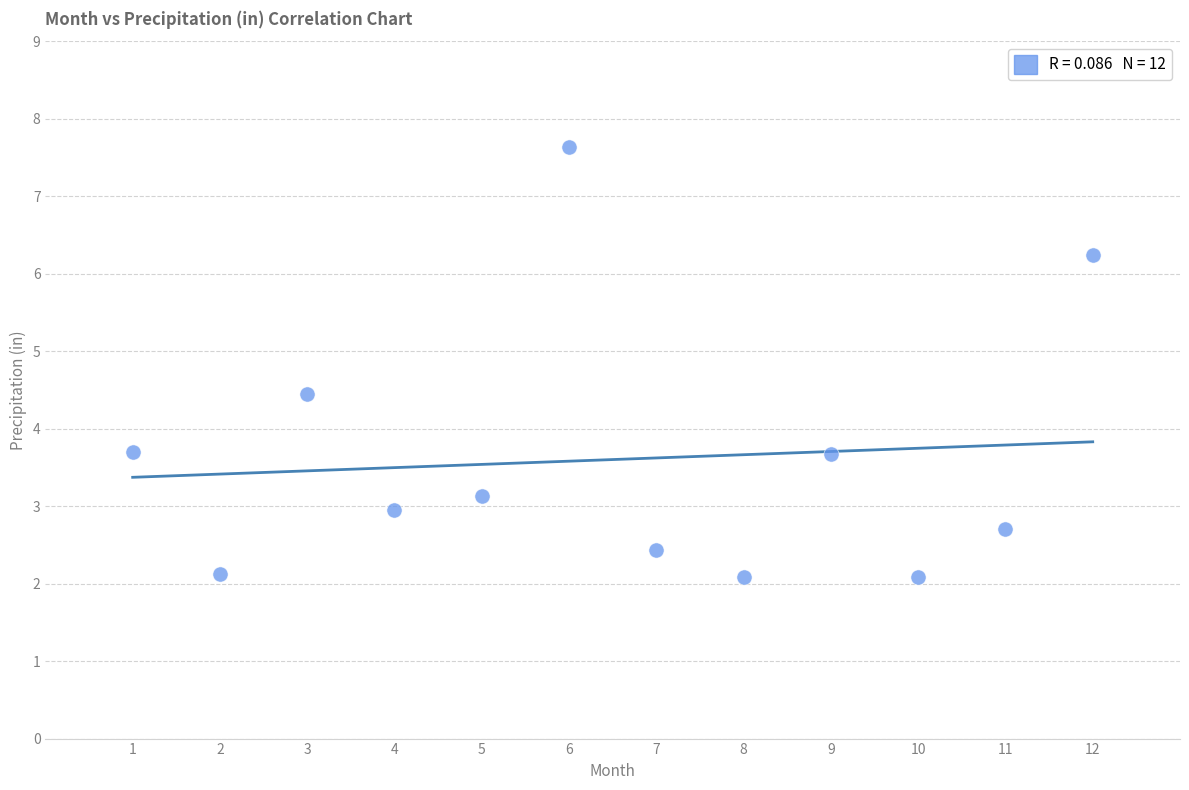

What is the range of Y values (max minus min)?

5.6